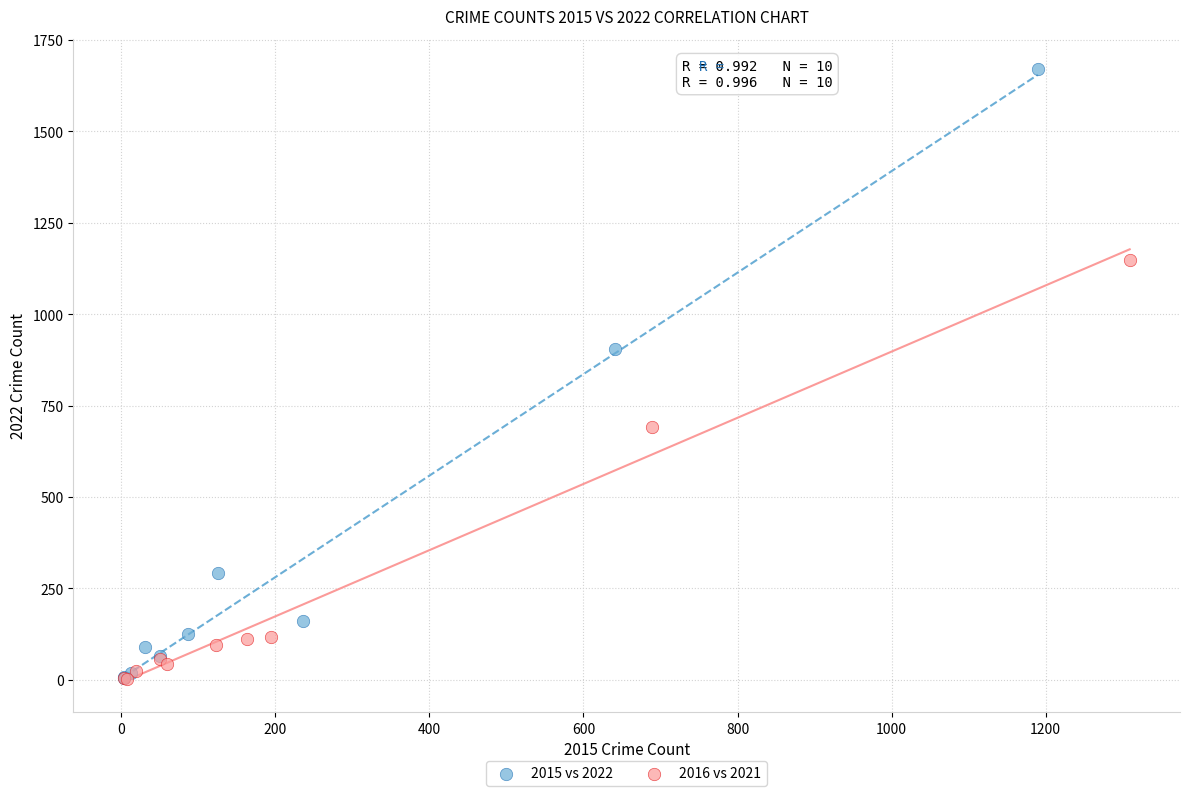

Which series has the widest spread of Y values?

2015 vs 2022